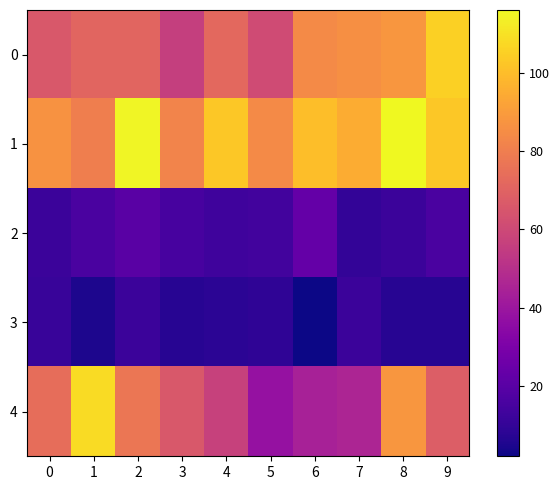

Rank the series by their maximum value, from highest to lowest.

1, 4, 0, 2, 3